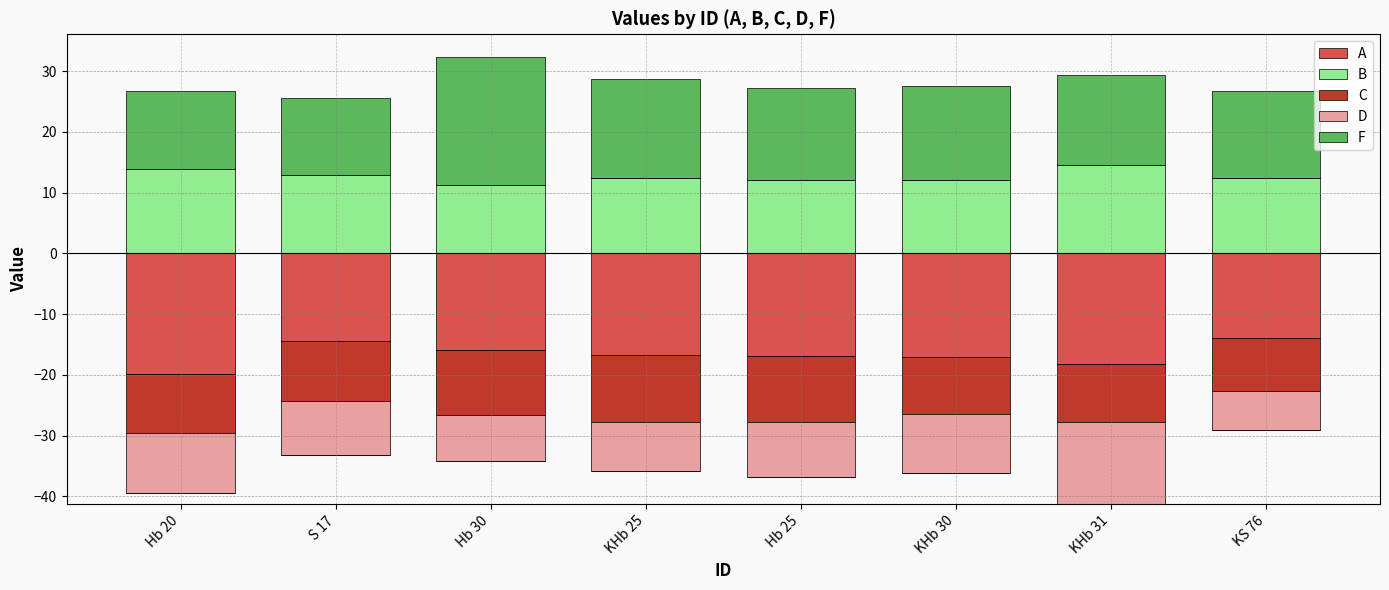

What is the sum of all B values?

101.2